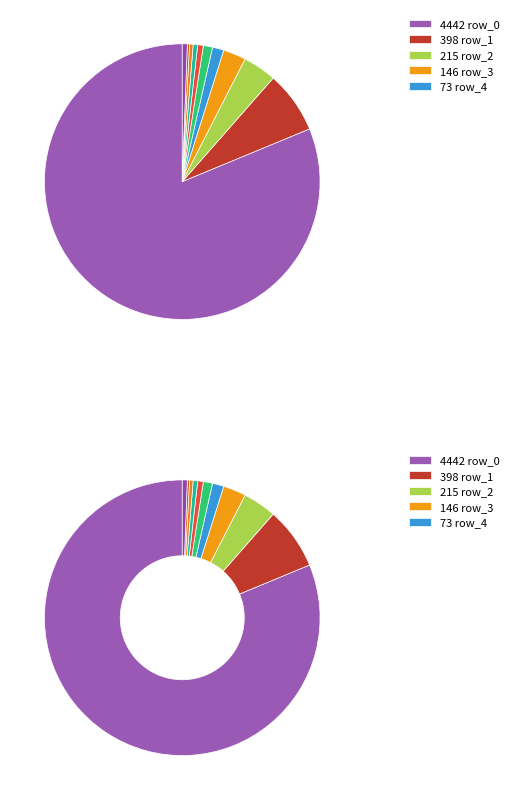

What is the change in value from row_1 to row_5?

-339